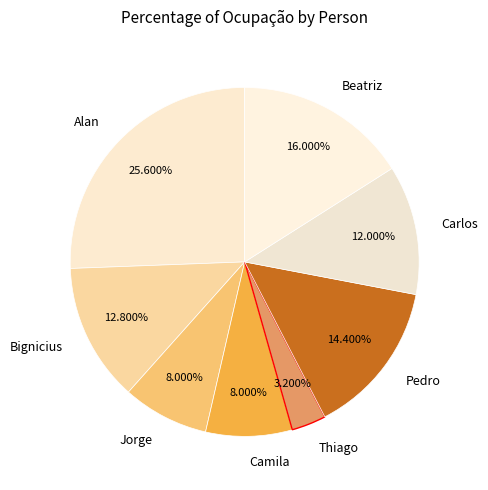

How much of the chart is everything except Bignicius?

87.2%